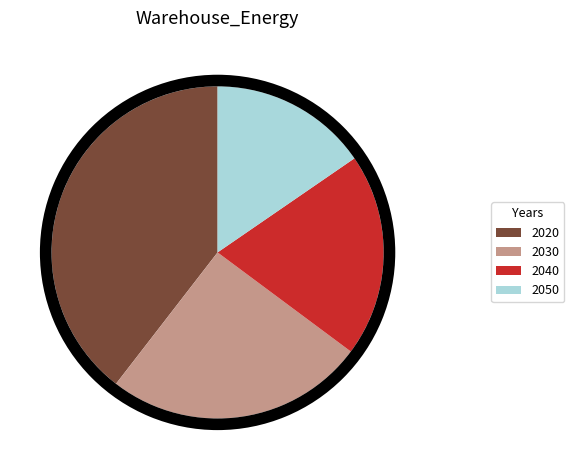

What is the change in value from 2020 to 2030?

-0.6